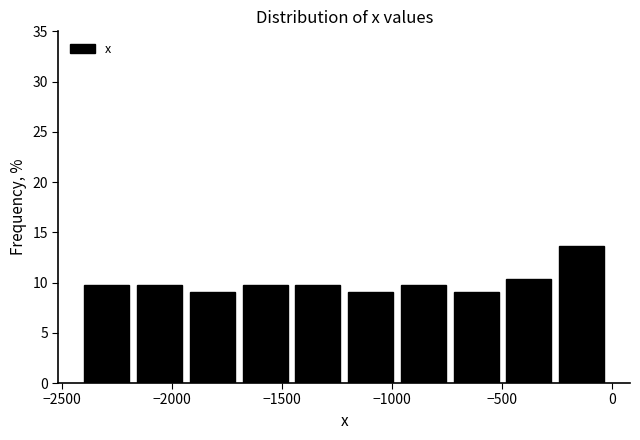

How tall is the bar that spans -500 to -250 on the x-axis? Neither the bar edges nor the heights are printed on the chart, so give them approximately, as read against the axes.

10.5